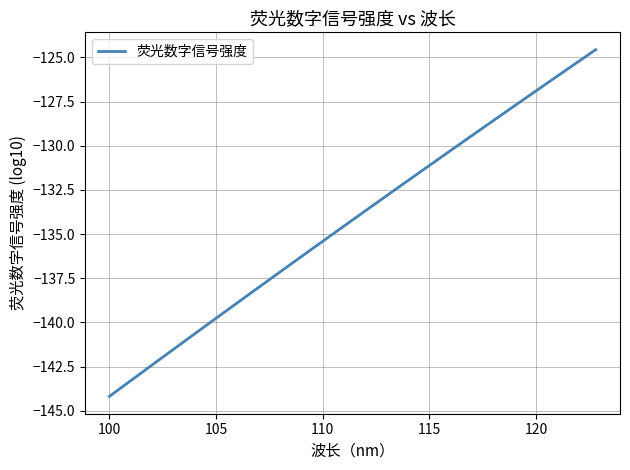

What is the minimum value shown in the chart?

-144.2